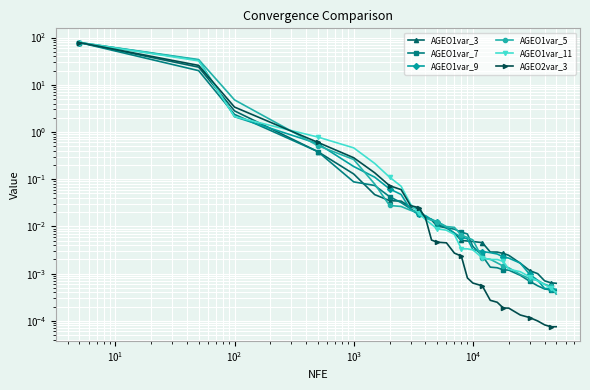

Between which two adjacent categories do AGEO1var_5 and AGEO1var_11 first intersect?

$\mathdefault{10^{1}}$ and $\mathdefault{10^{2}}$